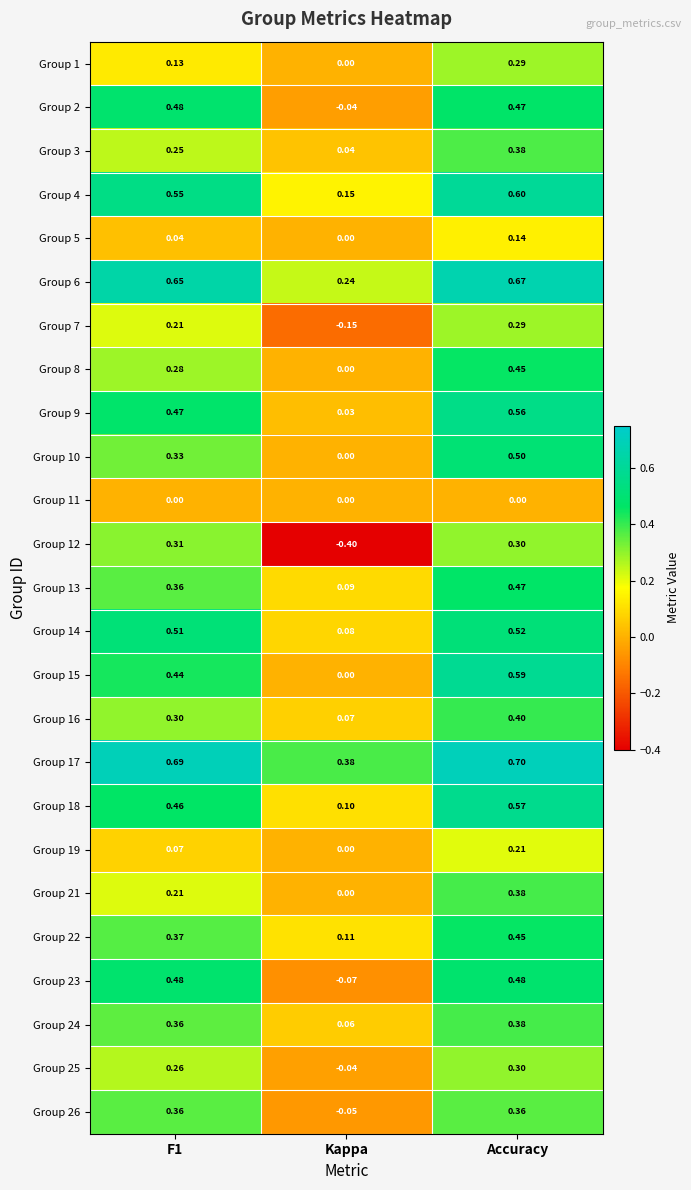

Which label corresponds to the largest value in the chart?

Accuracy